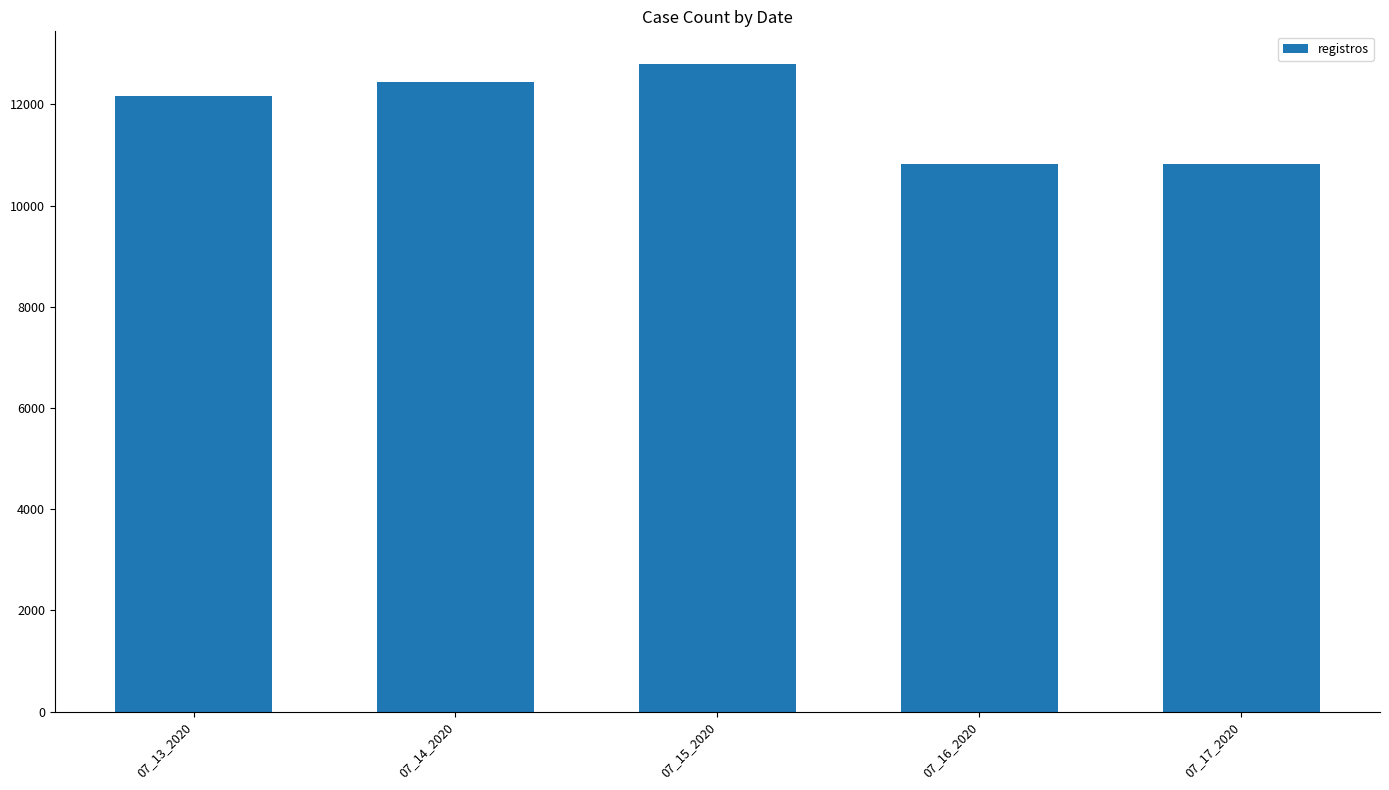

What is the value of the 4th bar from the left?

10817